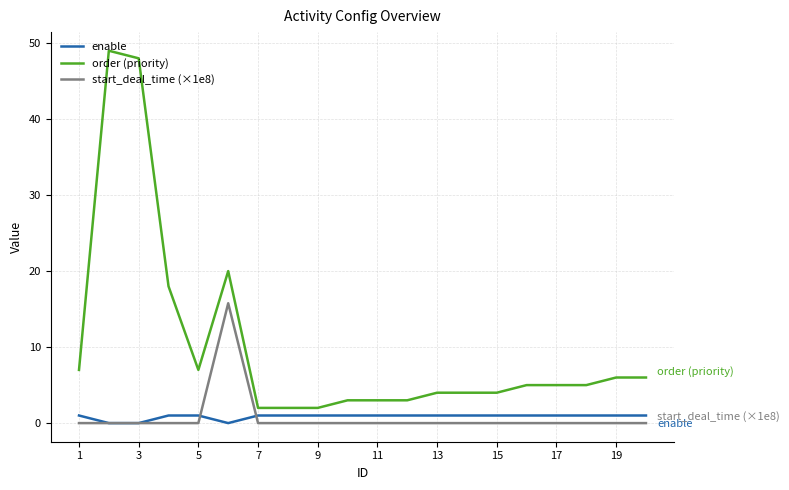

What is the greatest value displayed?

49.0